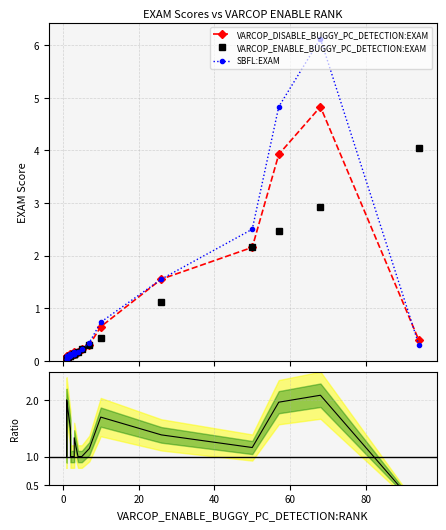

Reading left to right, transcribe all the data shown in this chart.

VARCOP_DISABLE_BUGGY_PC_DETECTION:EXAM: 0.0	0.1	0.0	0.0	0.1	0.1	0.1	0.1	0.1	0.1	0.2	0.2	0.2	0.3	0.6	1.6	2.2	3.9	4.8	0.4
VARCOP_ENABLE_BUGGY_PC_DETECTION:EXAM: 0.0	0.0	0.0	0.0	0.0	0.1	0.1	0.1	0.1	0.1	0.1	0.2	0.2	0.3	0.4	1.1	2.2	2.5	2.9	4.1
SBFL:EXAM: 0.0	0.1	0.0	0.0	0.1	0.1	0.1	0.1	0.1	0.1	0.2	0.2	0.2	0.3	0.7	1.6	2.5	4.8	6.1	0.3
SBFL/VARCOP_ENABLE: 1.0	2.0	1.0	1.0	2.0	1.5	1.0	1.0	1.0	1.0	1.3	1.0	1.0	1.1	1.7	1.4	1.2	2.0	2.1	0.1